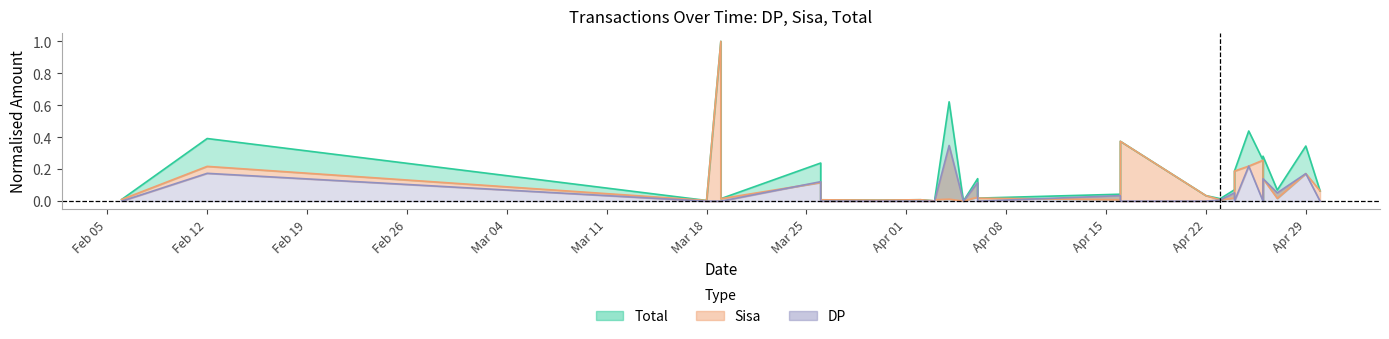

Which series has the largest range (max minus min)?

SISA